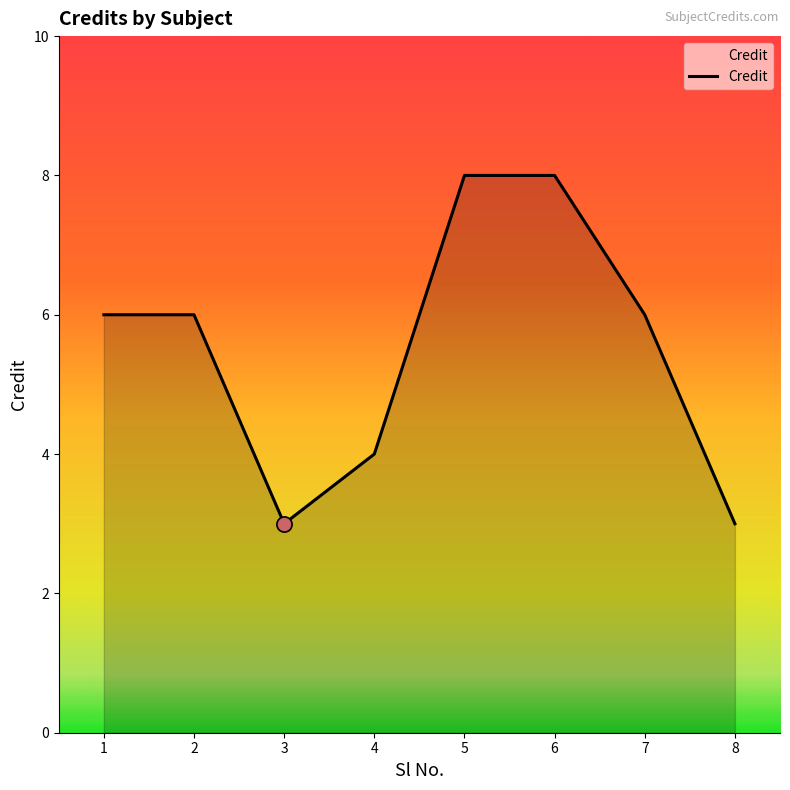

What is the ratio of the value at 5 to the value at 8?

2.7